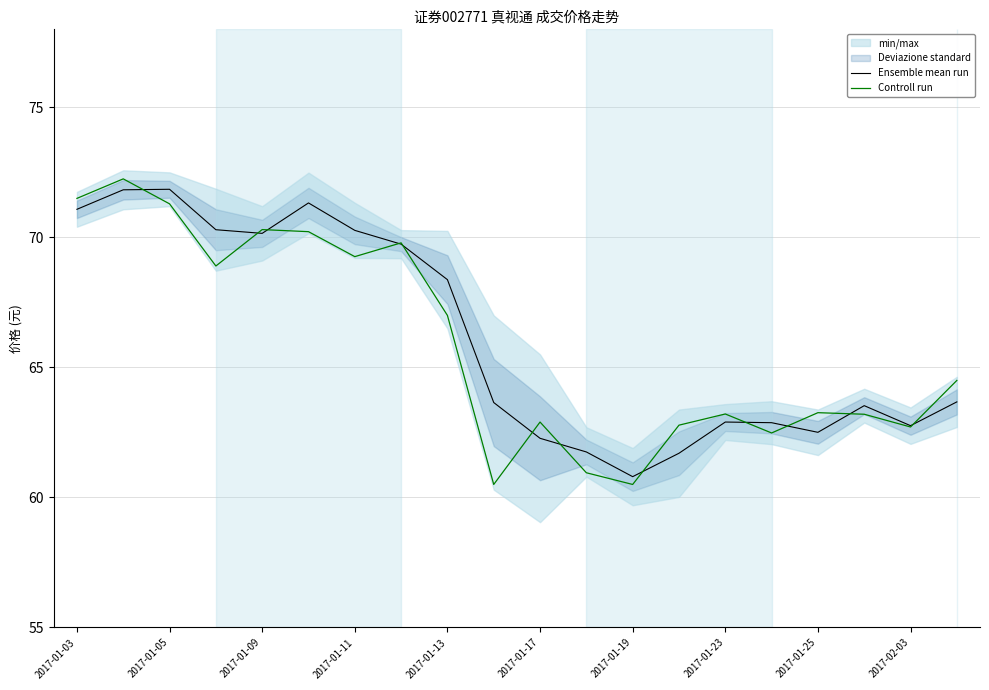

Rank the series by their average value, from highest to lowest.

Ensemble mean run, Controll run